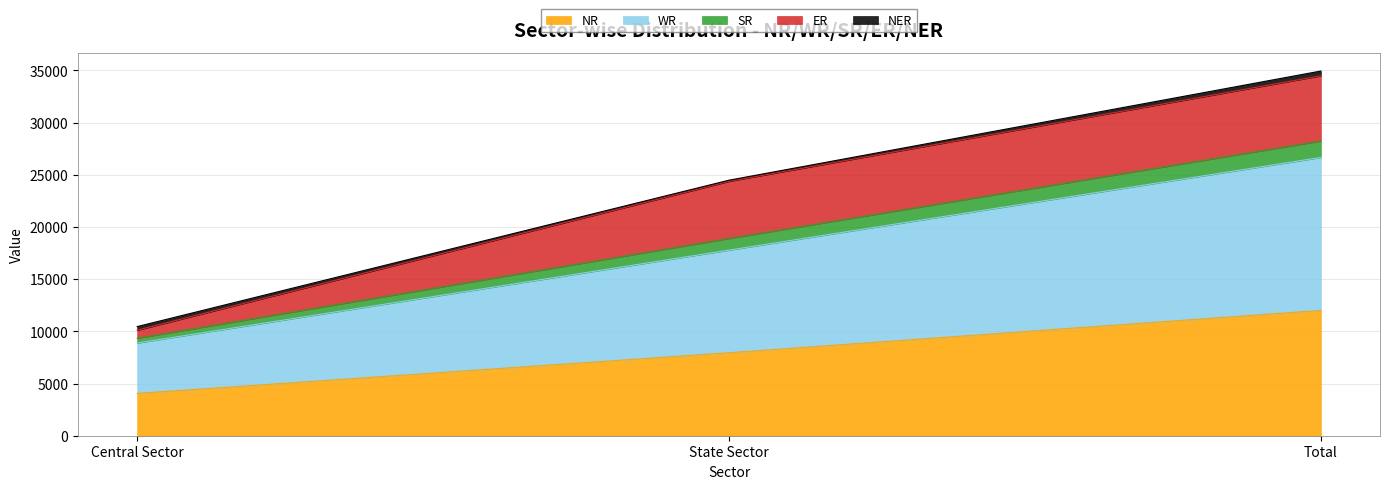

Which category has the lowest value in the NR series?

Central Sector